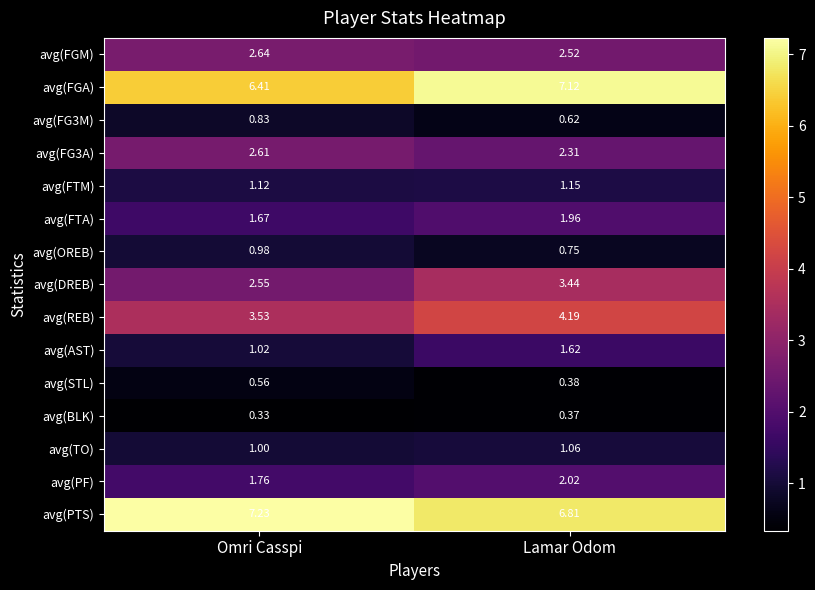

Which label corresponds to the largest value in the chart?

Omri Casspi